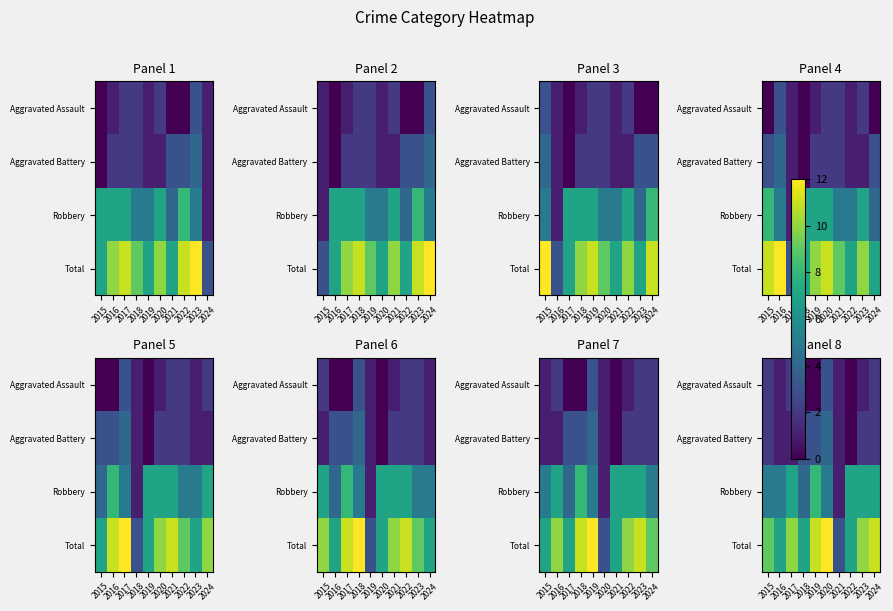

The Aggravated Assault series shows 2 at 2017. True or false?

True